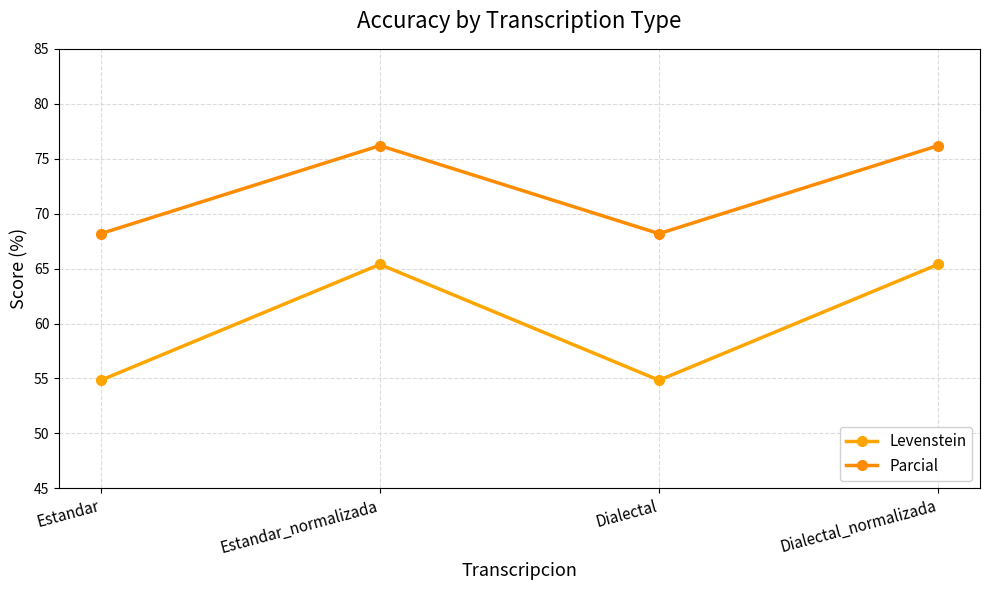

Which has a higher value, Dialectal_normalizada or Dialectal?

Dialectal_normalizada